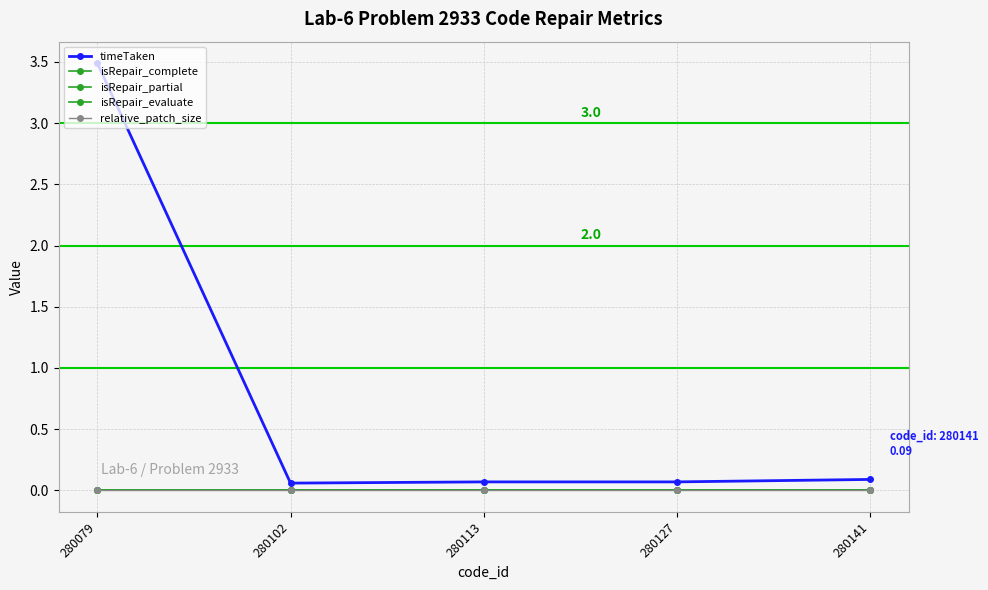

Between 280079 and 280102, which series saw the biggest shift?

timeTaken